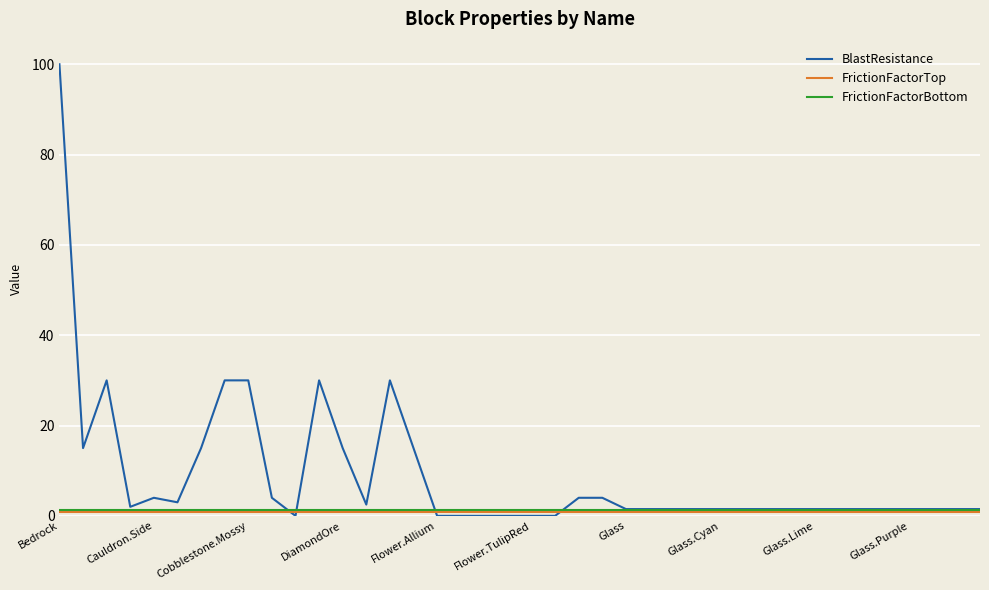

What is the highest value of the BlastResistance series?

100.0